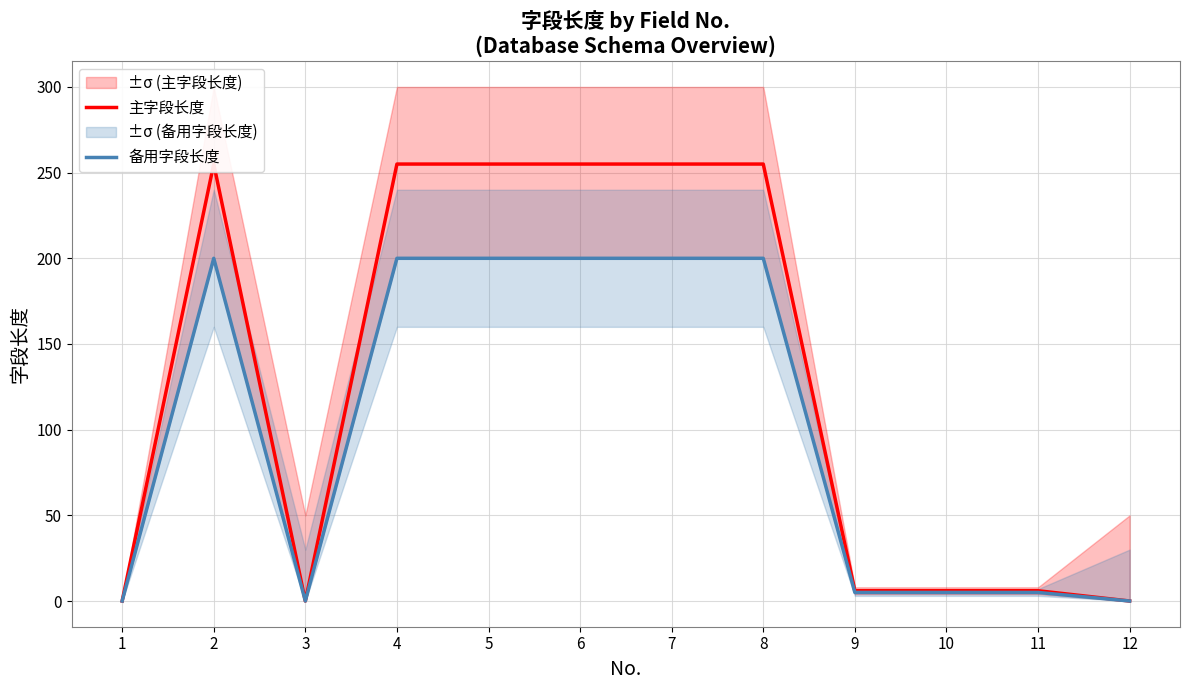

What is the maximum value shown in the chart?

255